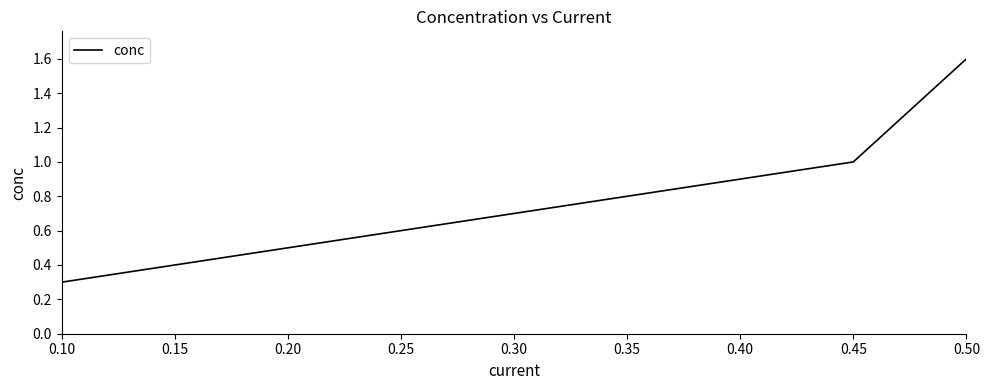

Which has a higher value, 0.35 or 0.45?

0.45